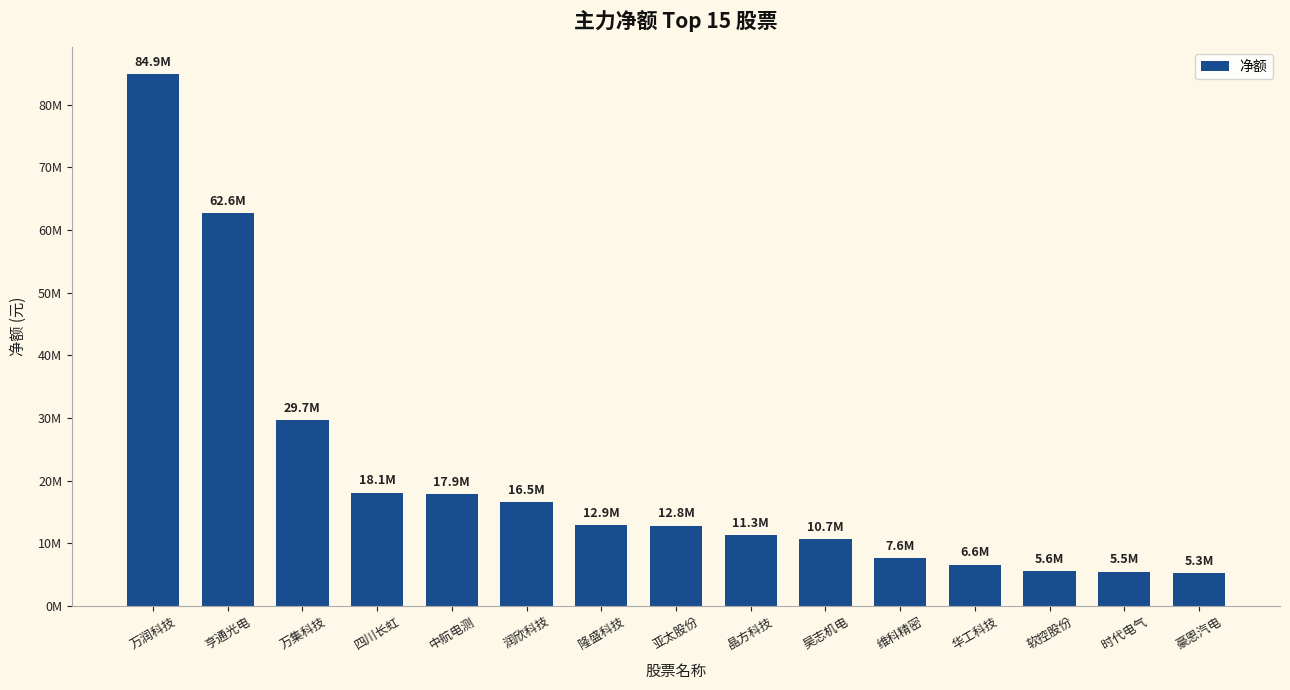

What is the sum of the values at 亨通光电 and 晶方科技?

73980582